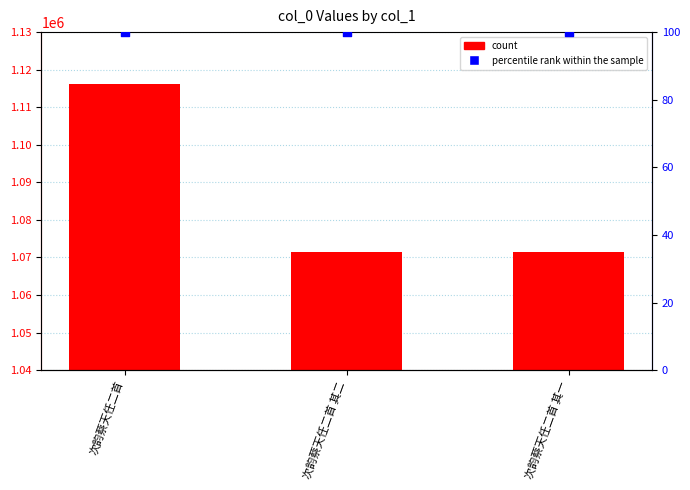

At how many categories does at least one series exceed 492609?

3